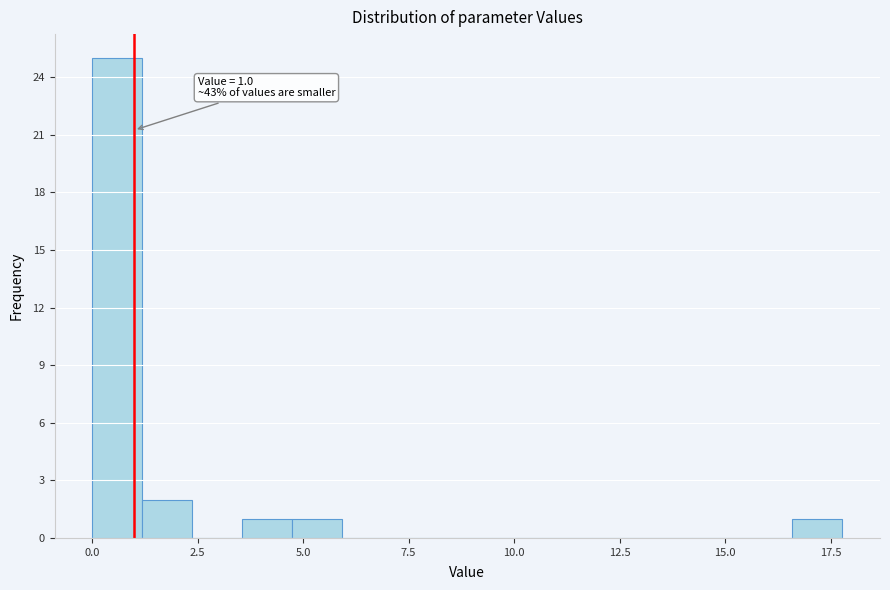

Read against the x-axis, roughly where is the centre of the tallest bar?

0.5